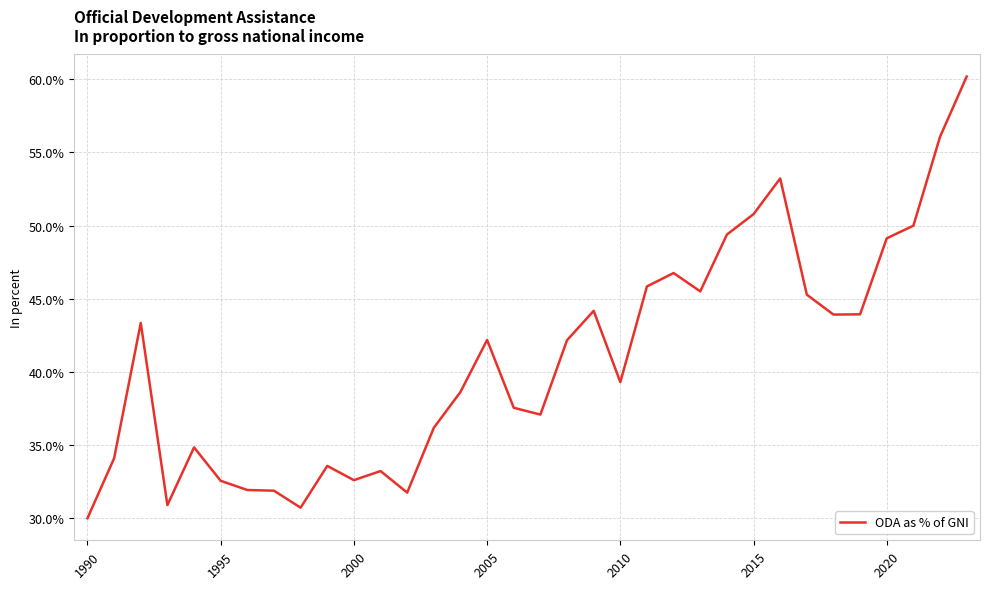

What is the difference between the maximum and minimum values?

30.2